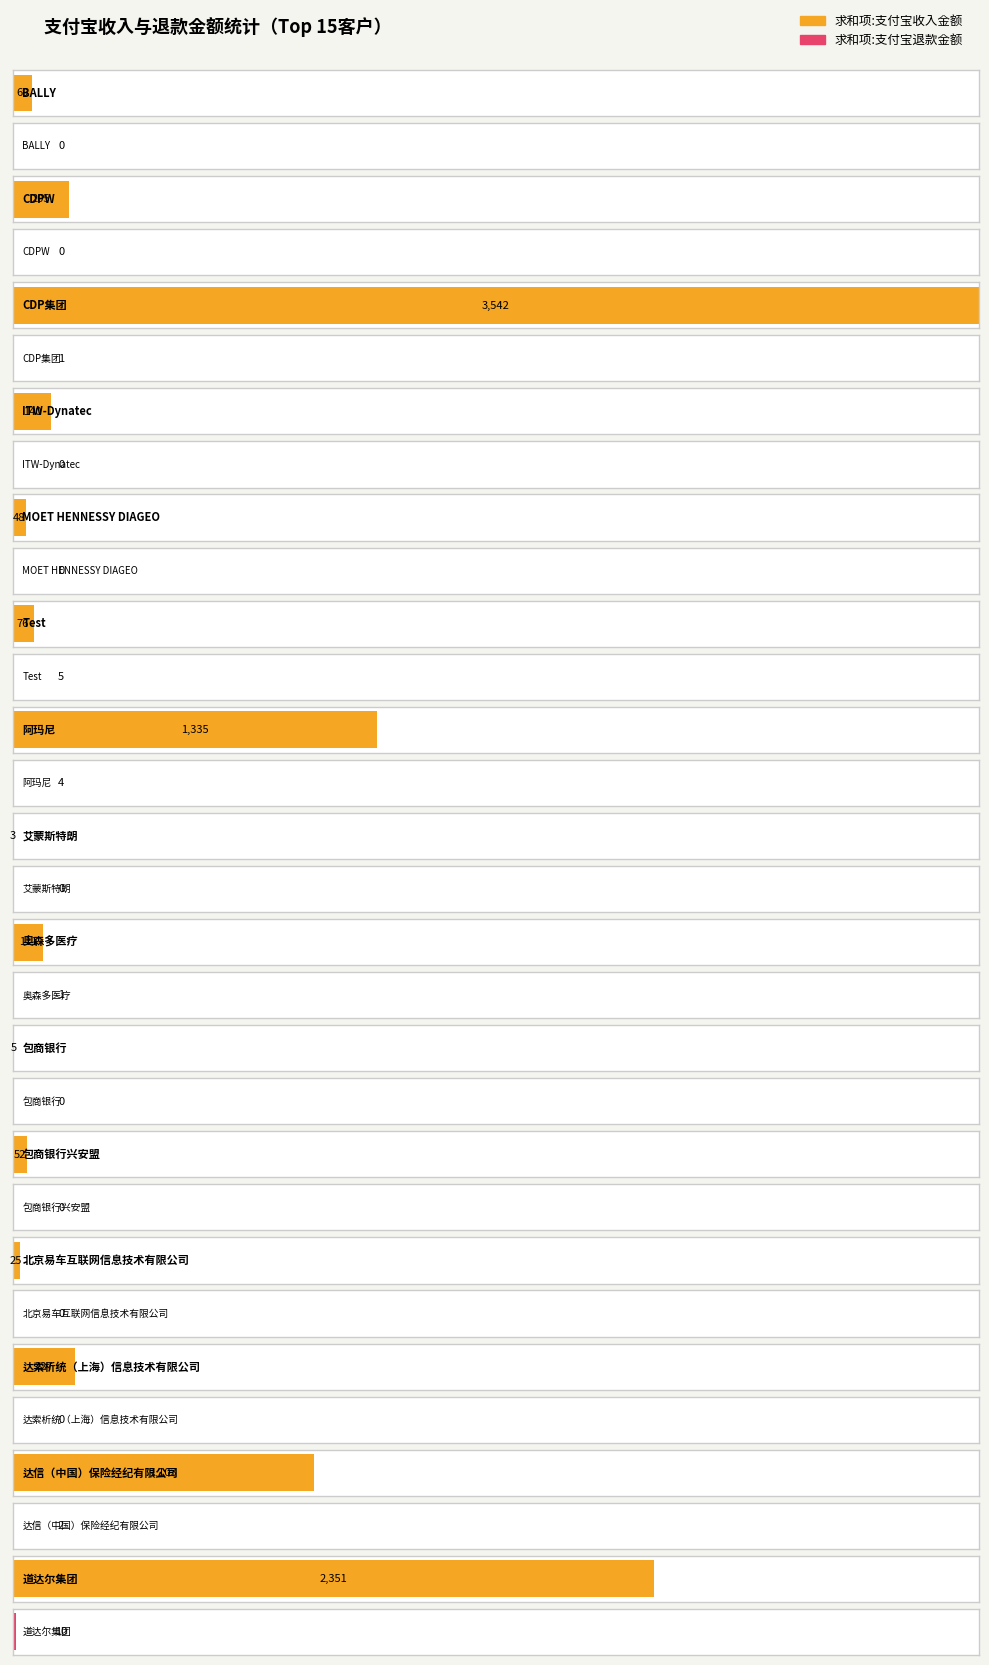

At how many categories does at least one series exceed 2123?

2